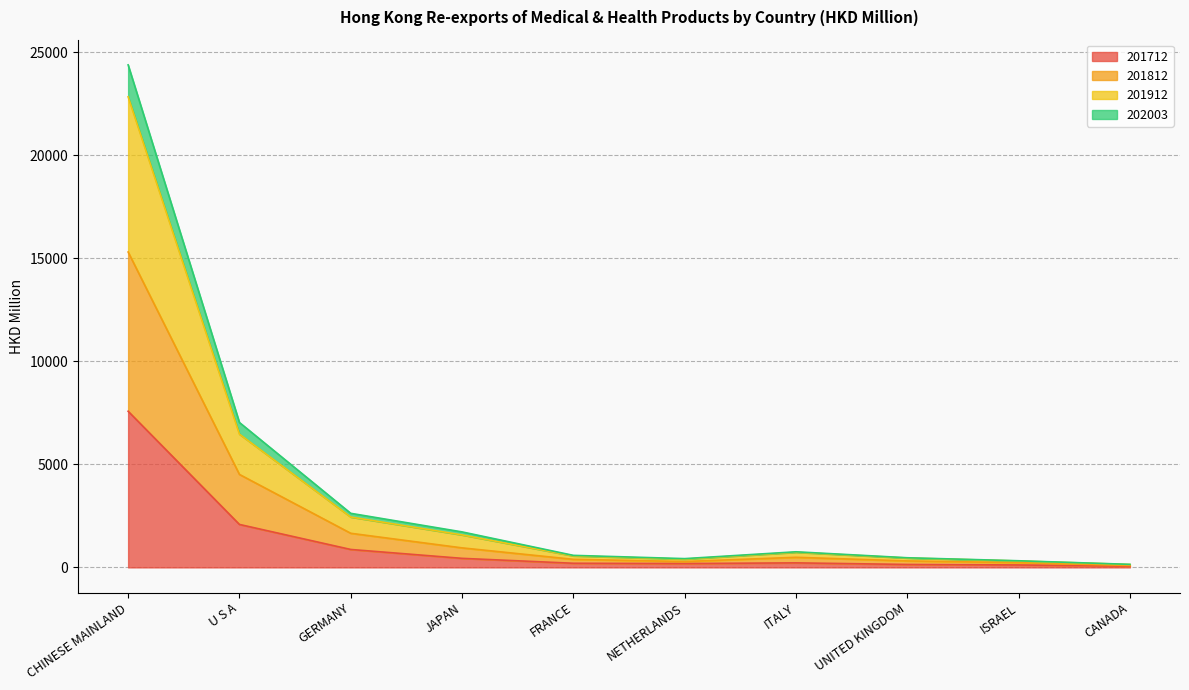

Is it true that 201712 equals 439.0 at JAPAN?

True